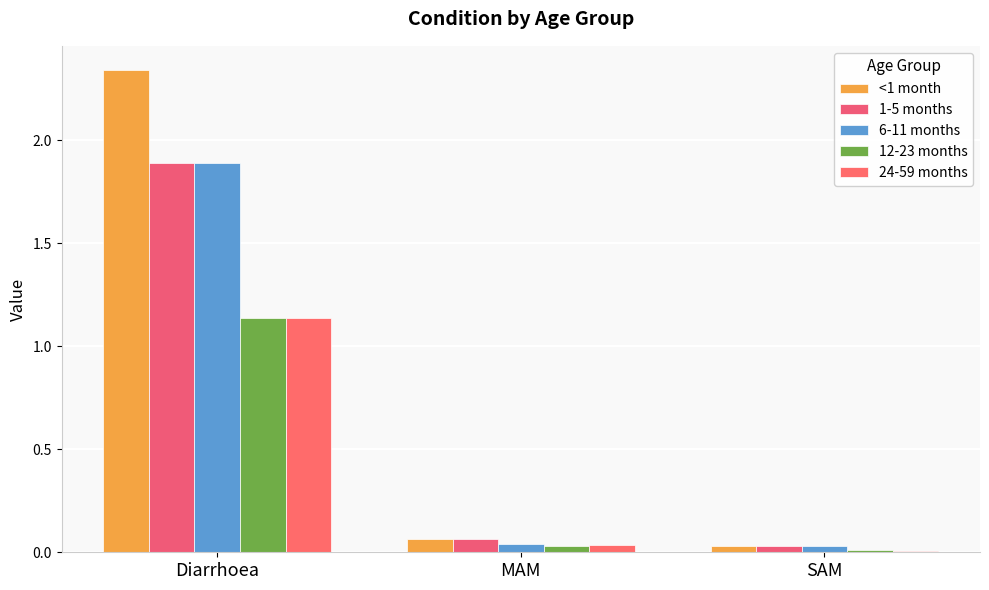

What is the greatest value displayed?

2.3